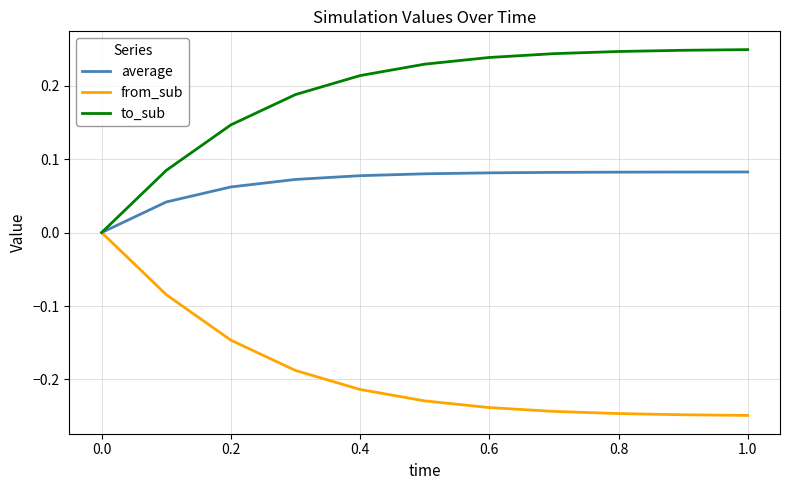

Which series has the largest total across all categories?

to_sub